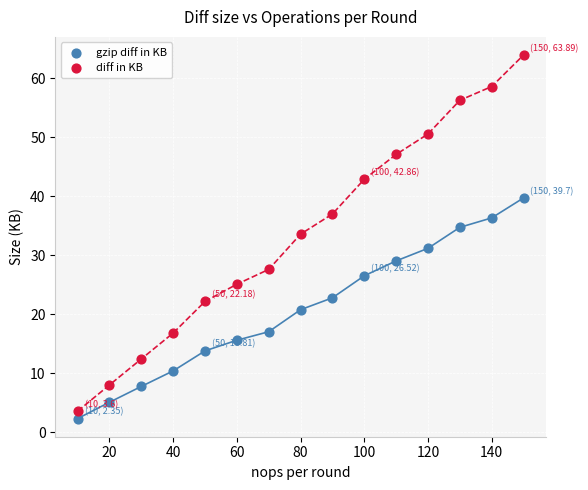

Across all data points, what is the range of Y values (max minus min)?

61.5